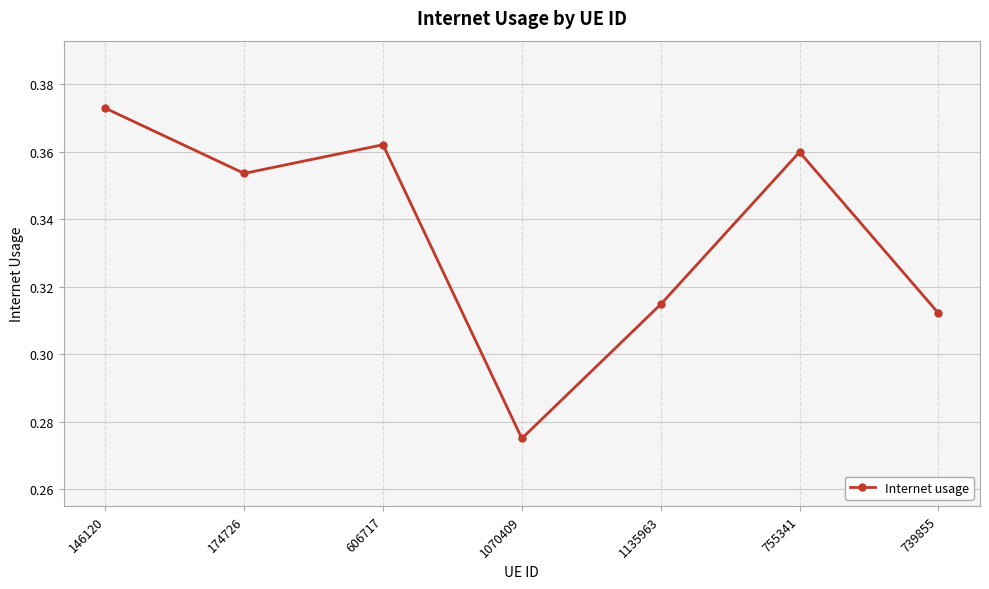

Which category has the lowest value across all series?

1070409